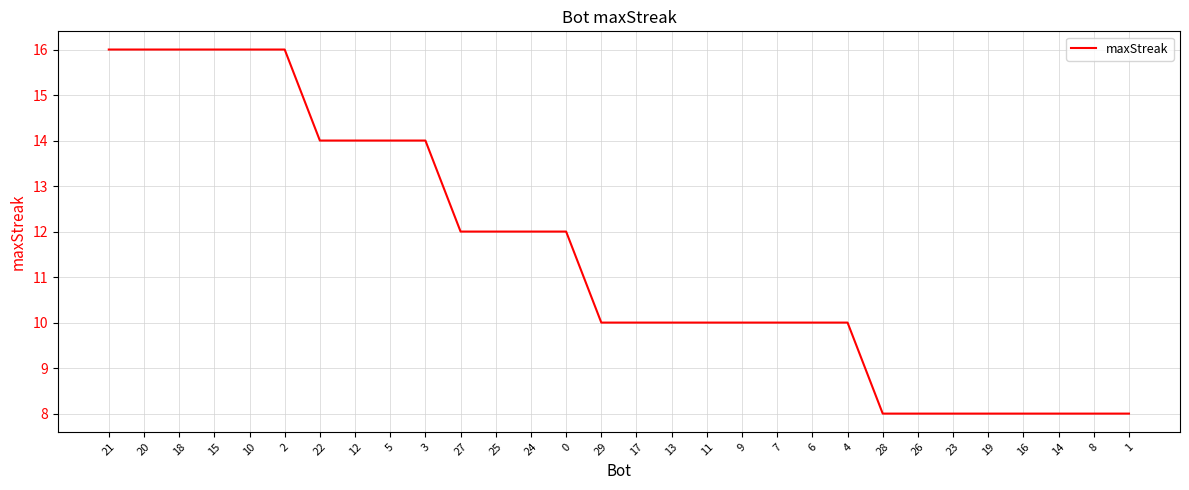

What is the smallest value displayed?

8